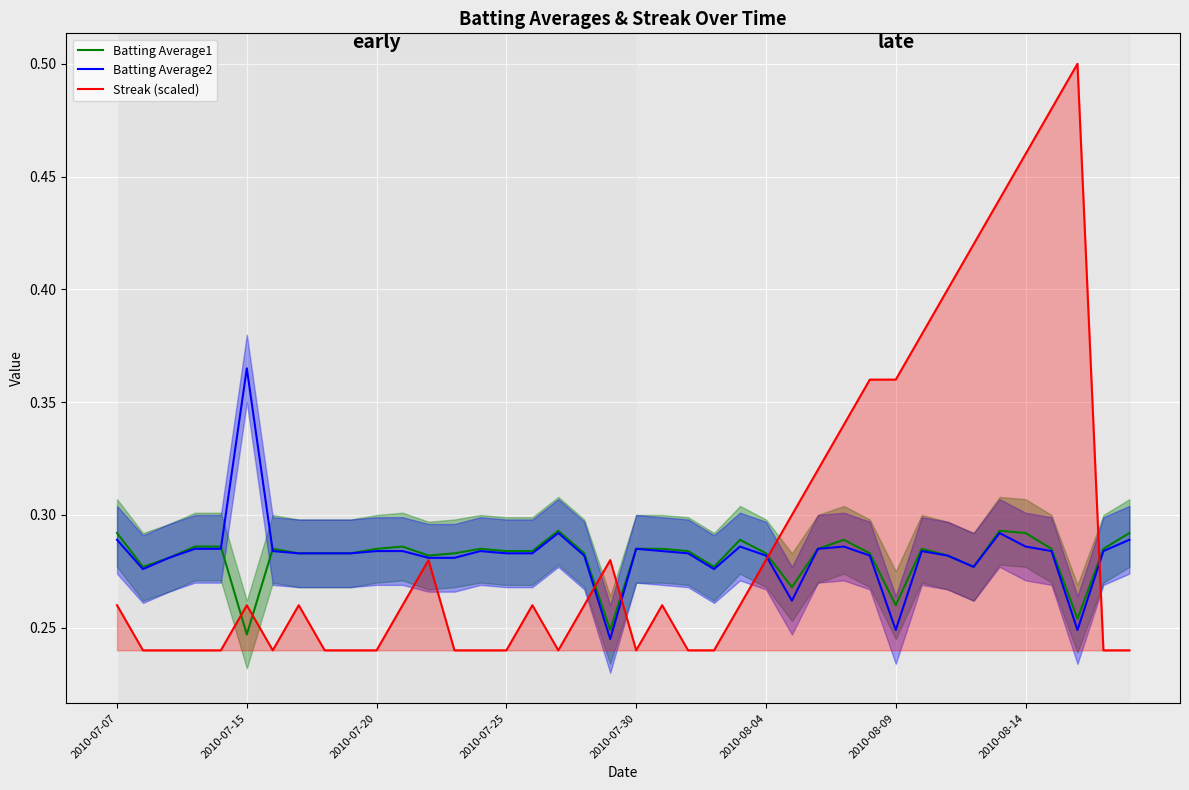

How many intersections are there between Streak (scaled) and Batting Average1?

6